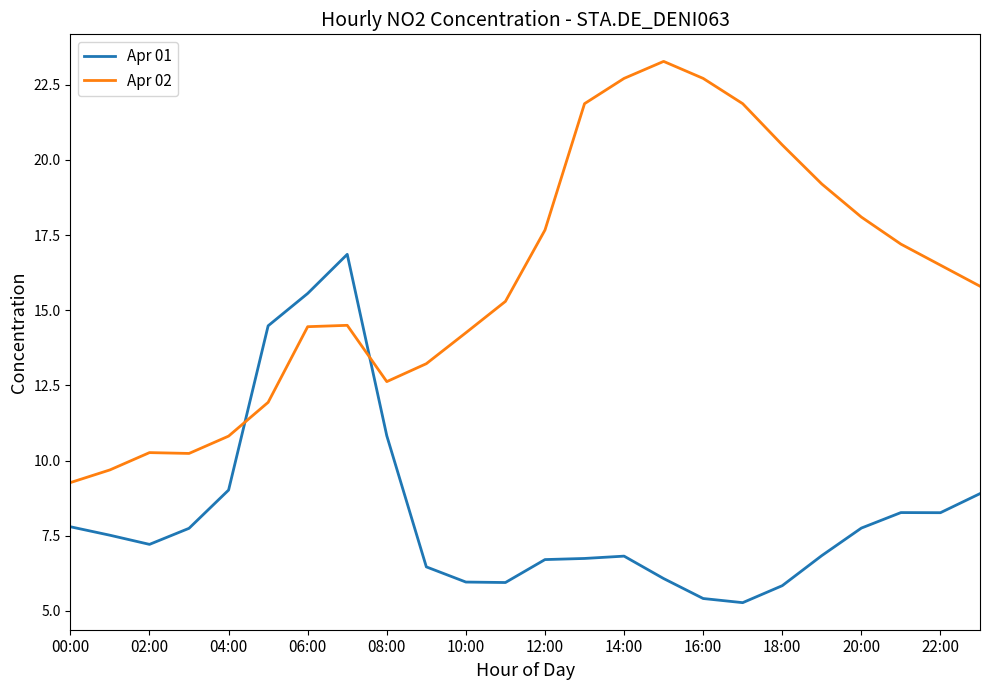

Rank the series by their maximum value, from lowest to highest.

Apr 01, Apr 02